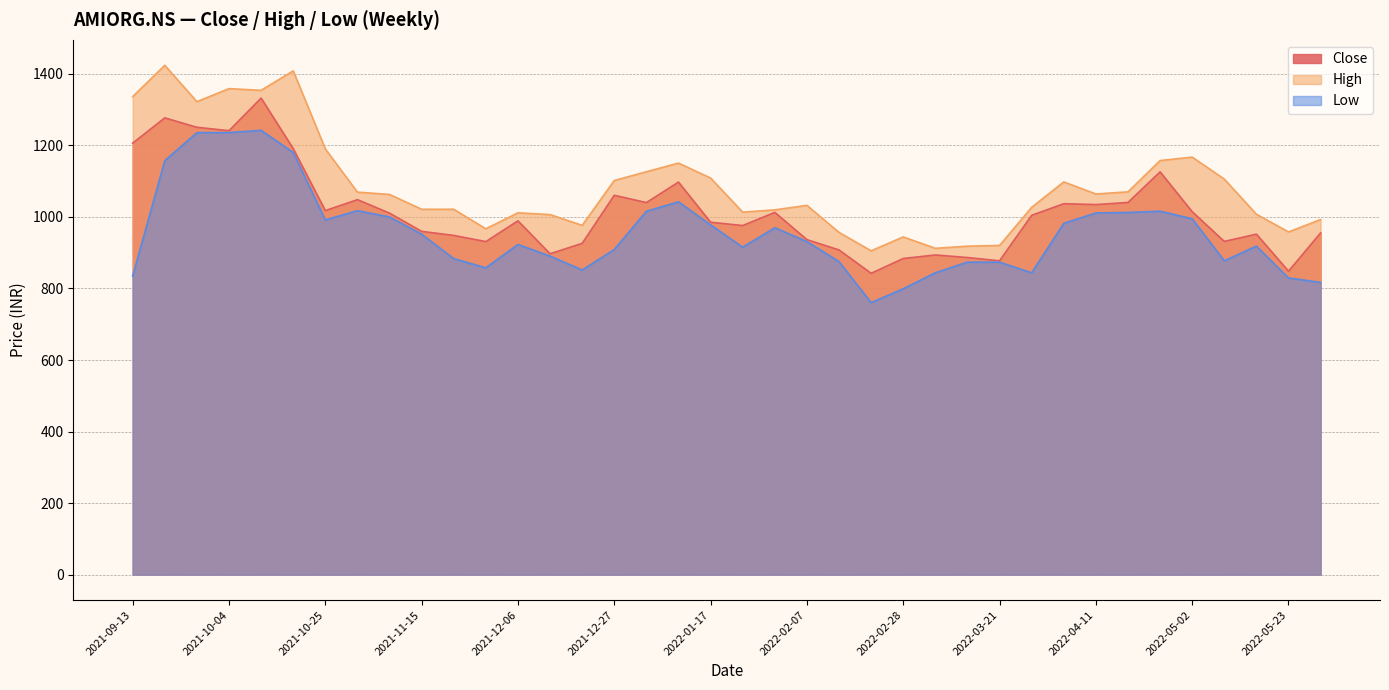

Is it true that High equals 1064.2 at 2022-04-11?

True